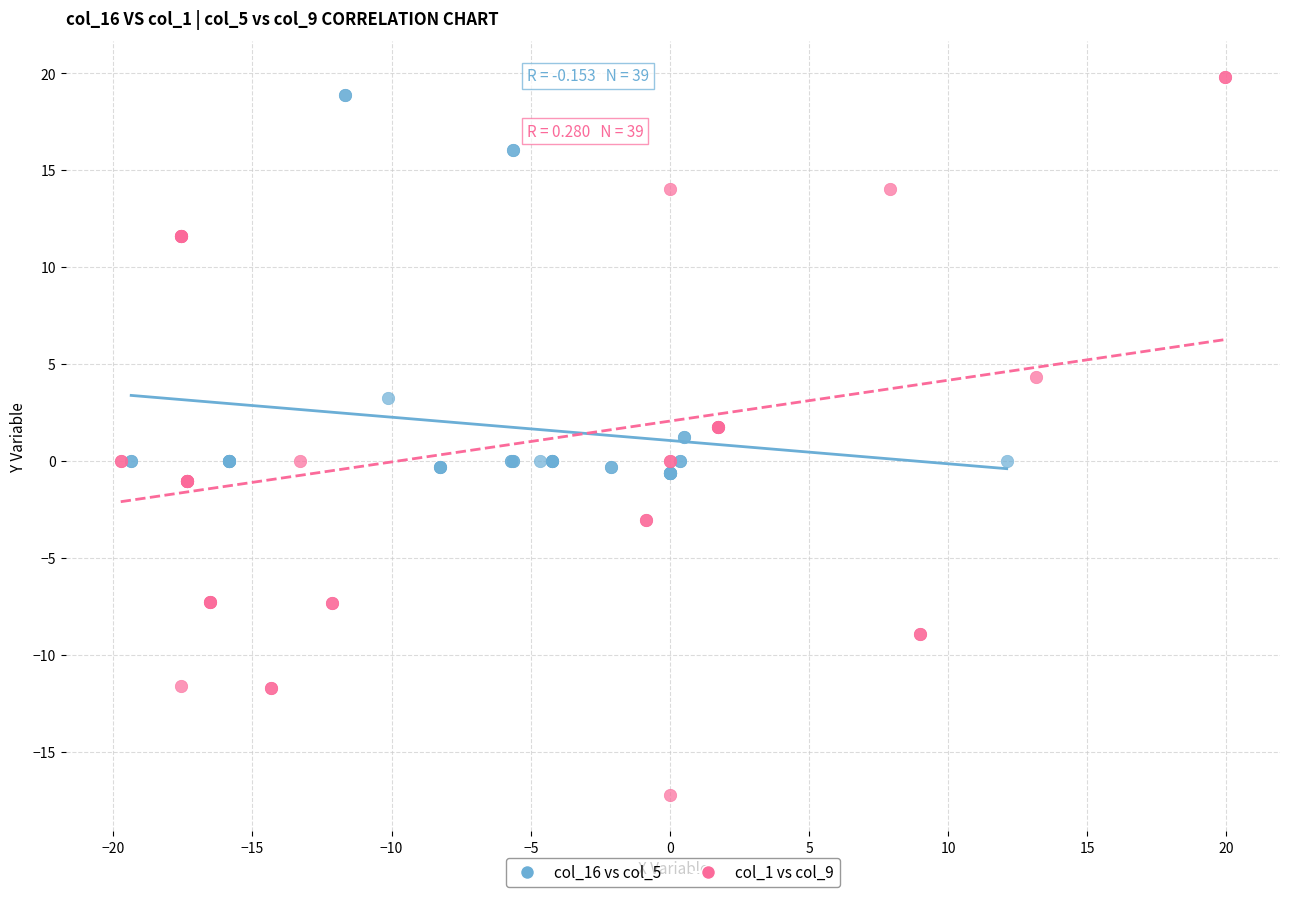

Which series reaches the minimum Y coordinate?

col_1 vs col_9